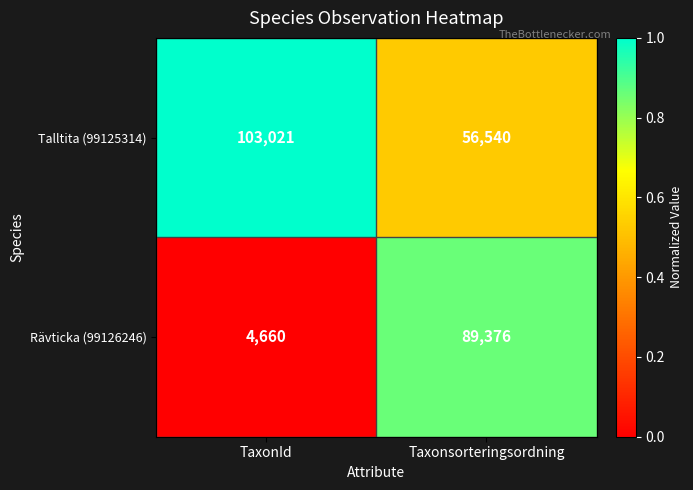

Is it true that Talltita (99125314) equals 56540 at Taxonsorteringsordning?

True